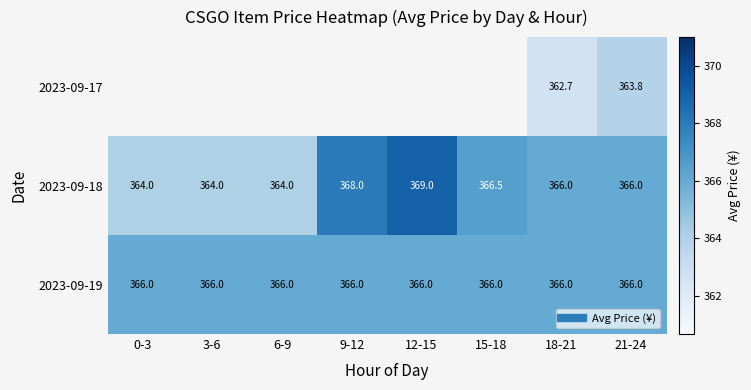

List the labels in order of 2023-09-19 value, largest first.

0-3, 3-6, 6-9, 9-12, 12-15, 15-18, 18-21, 21-24